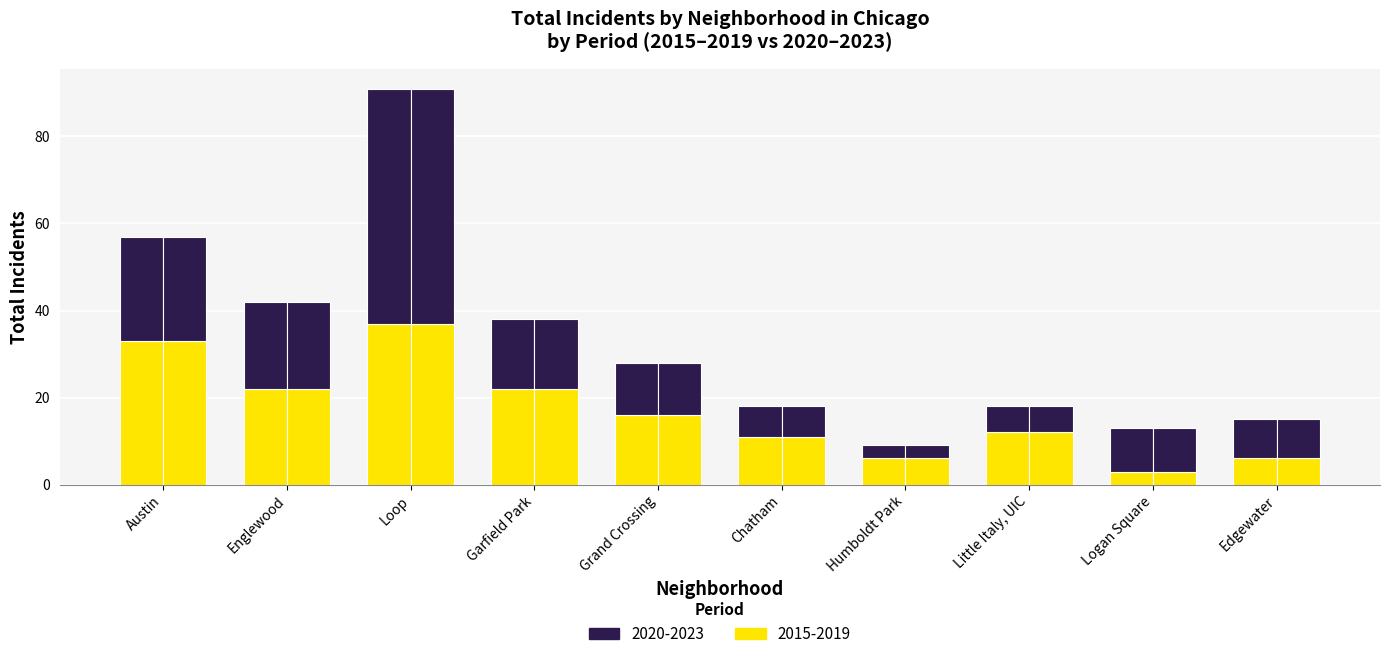

How many data points in 2020-2023 are above 12?

4